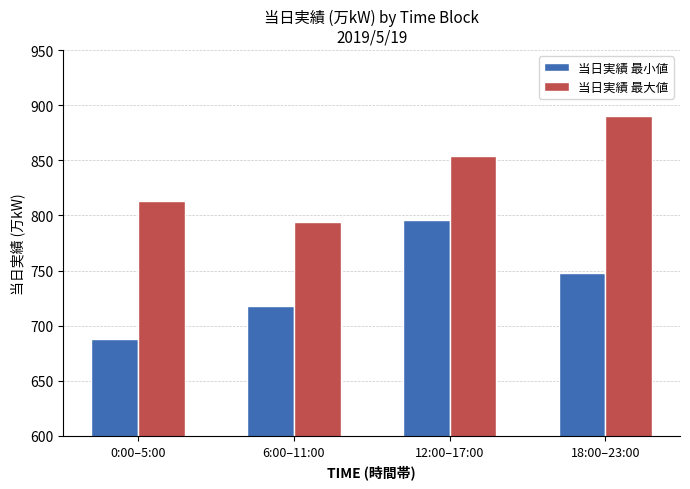

Does the chart contain any negative values?

No